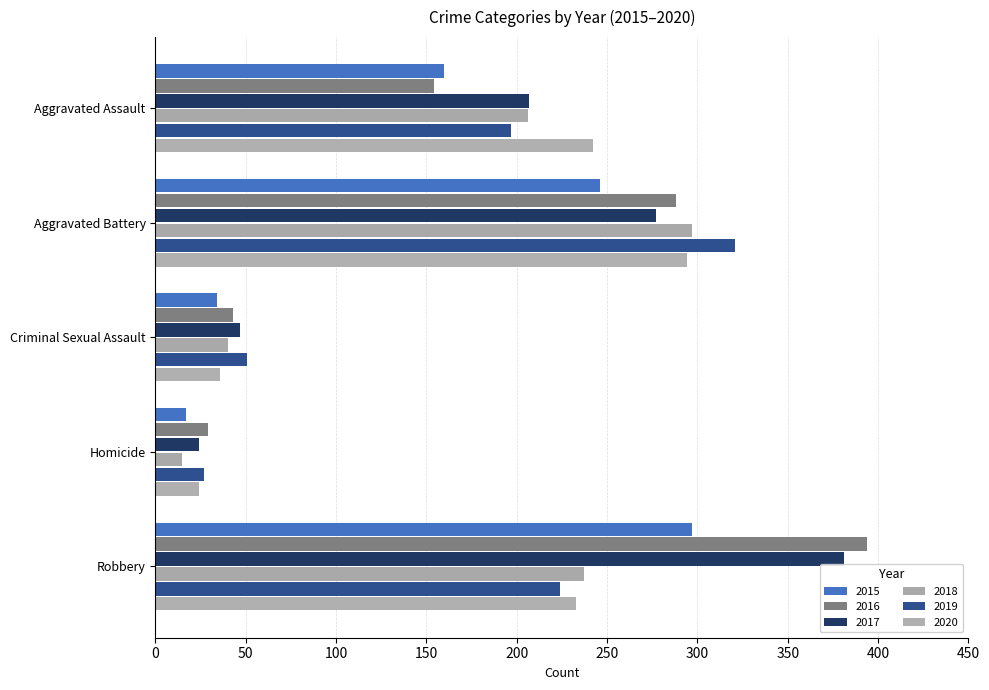

Is the value of 2017 at Aggravated Assault greater than the value of 2018 at Criminal Sexual Assault?

Yes